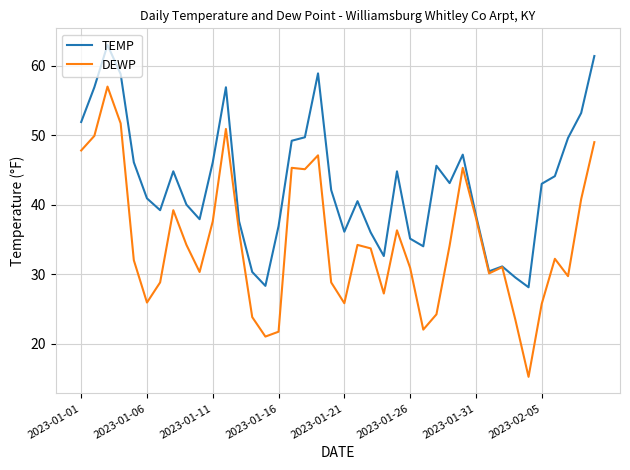

List the series in order of their overall mean, highest first.

TEMP, DEWP